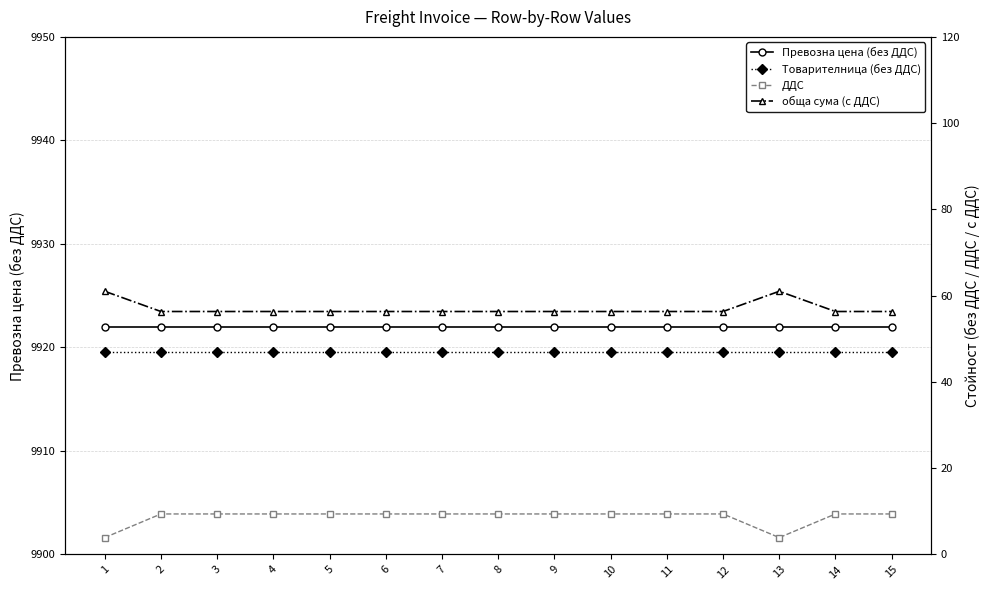

Does the chart have visible grid lines?

Yes